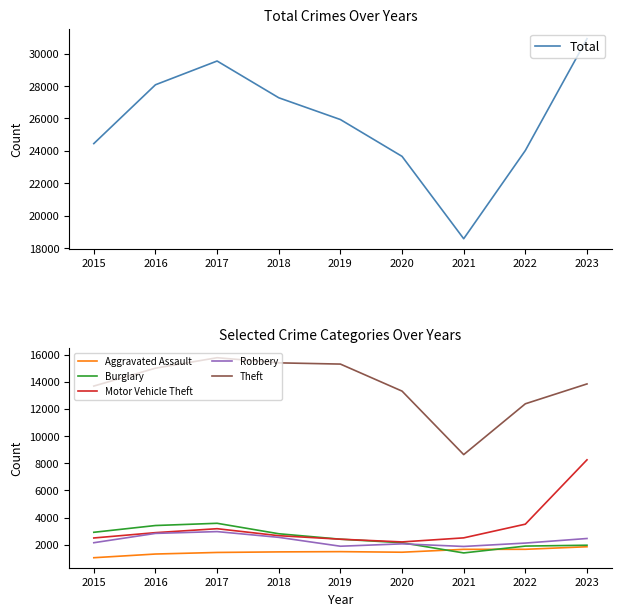

How many data points in Total are above 25934?

4